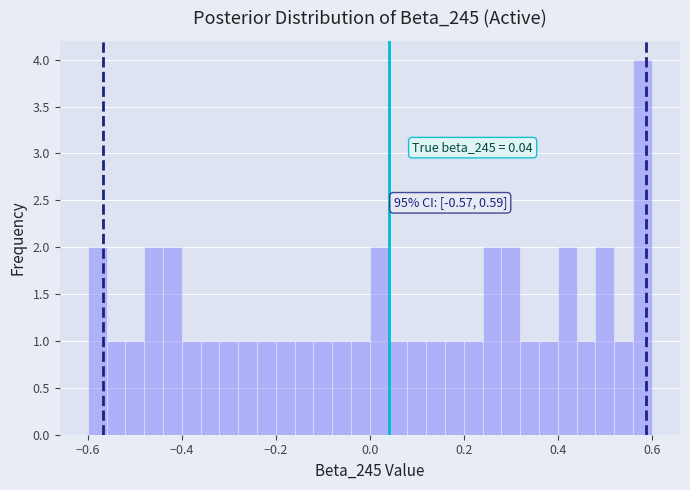

Read against the x-axis, roughly where is the centre of the tallest bar?

0.58